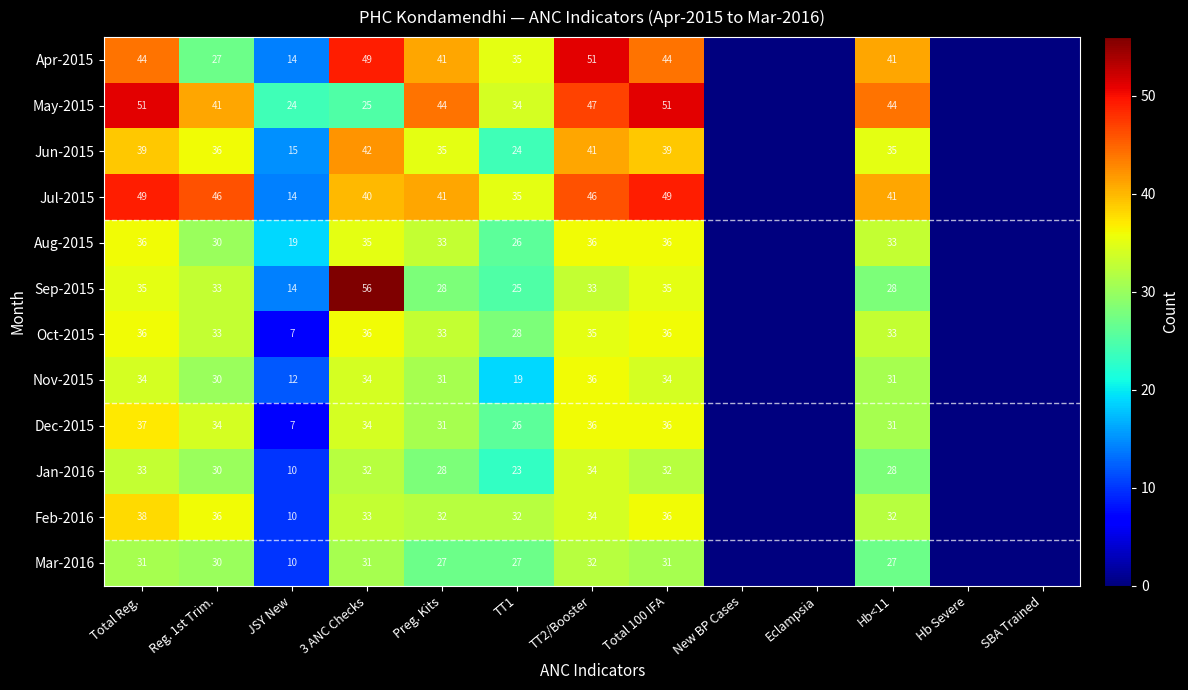

What is the spread (max minus min) of values at Hb<11?

17